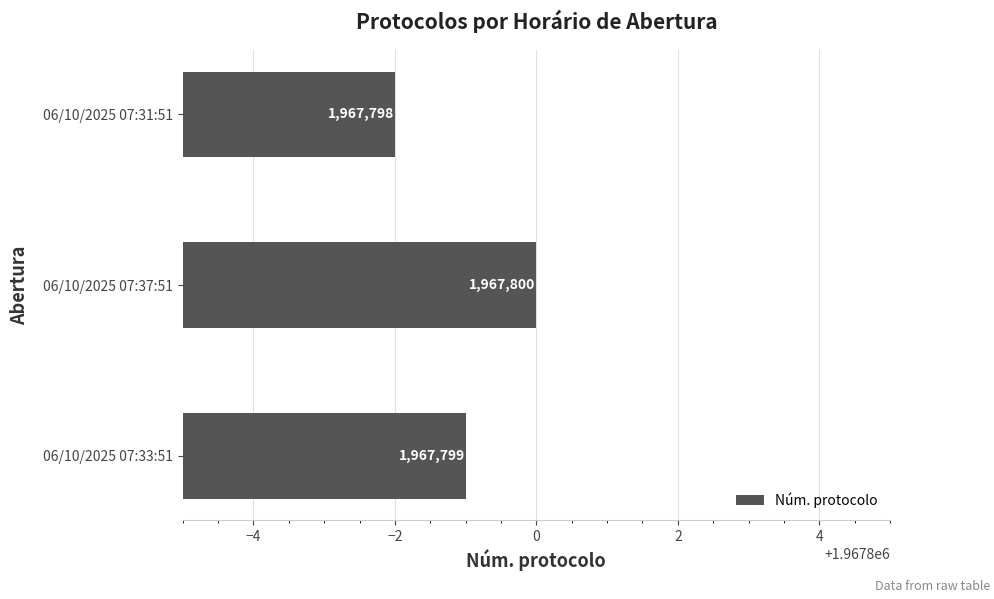

How many categories are shown in the chart?

3